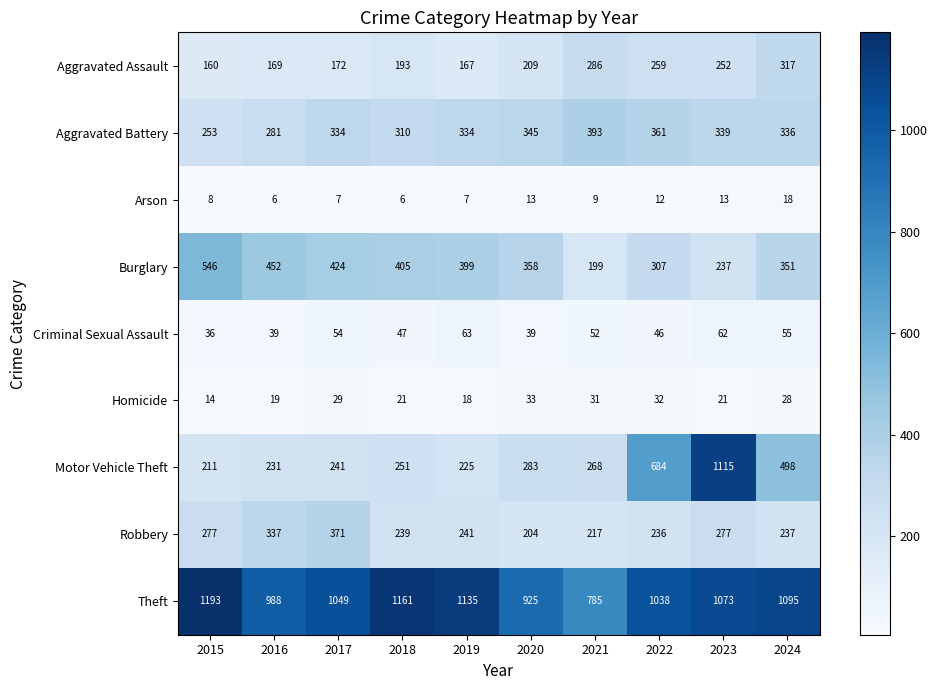

What is the sum of the Robbery values at 2015 and 2022?

513